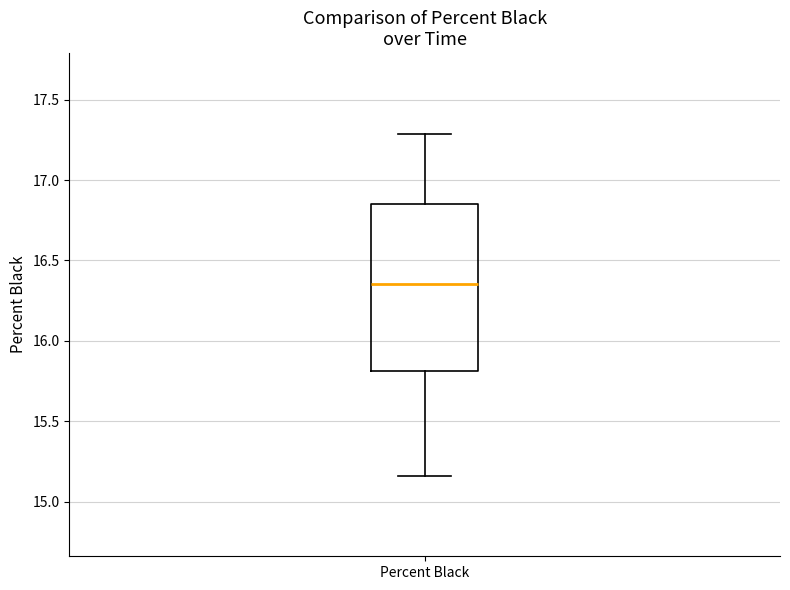

Where is the upper edge of the box for Percent Black on the y-axis? The values are not printed on the chart, so give them approximately, as read against the axis.

16.85